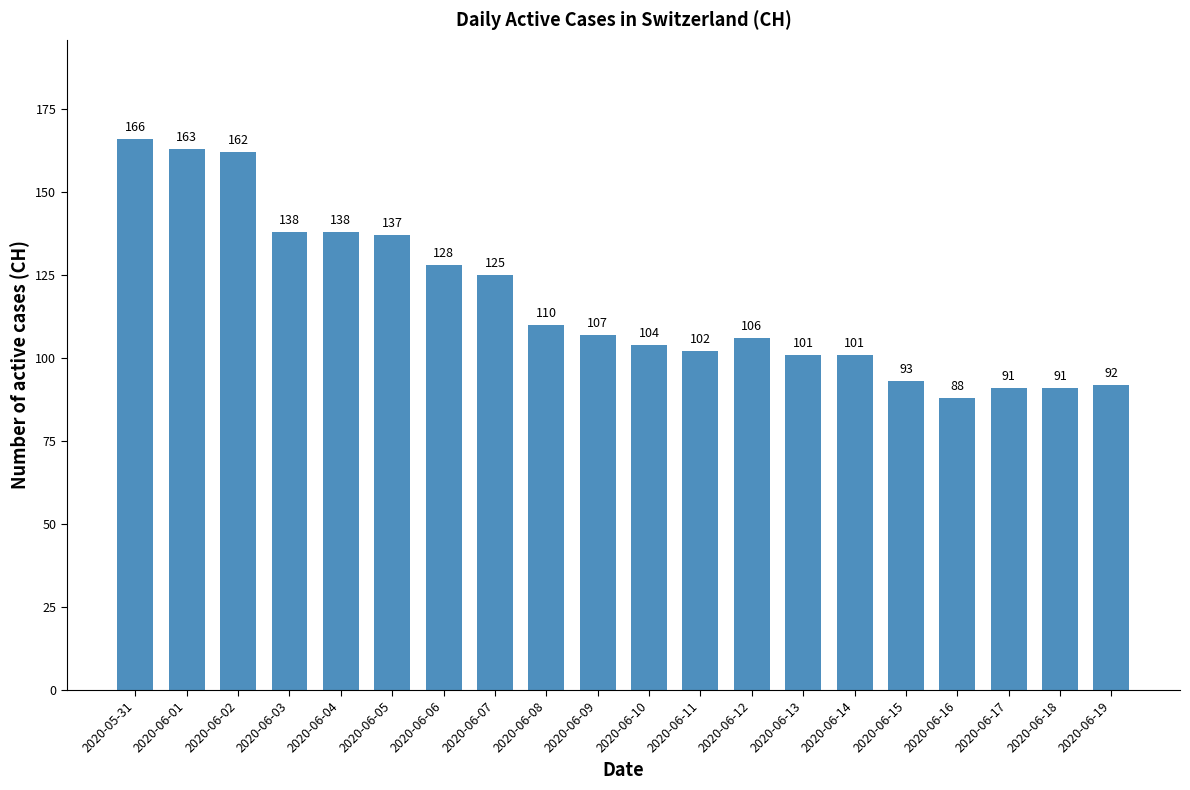

Where is the data nearest to the value 127?

2020-06-06